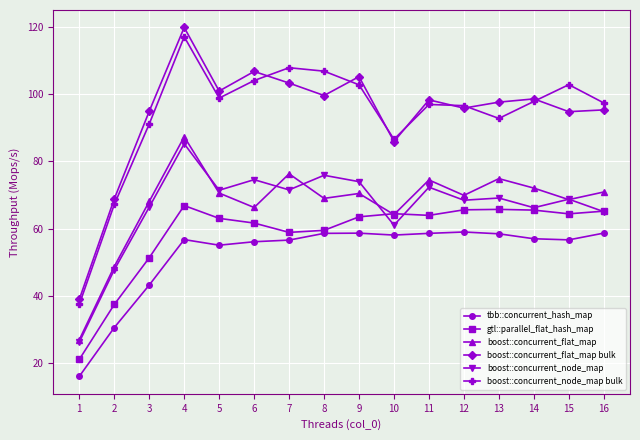

What is the lowest value of the boost::concurrent_node_map series?

26.2